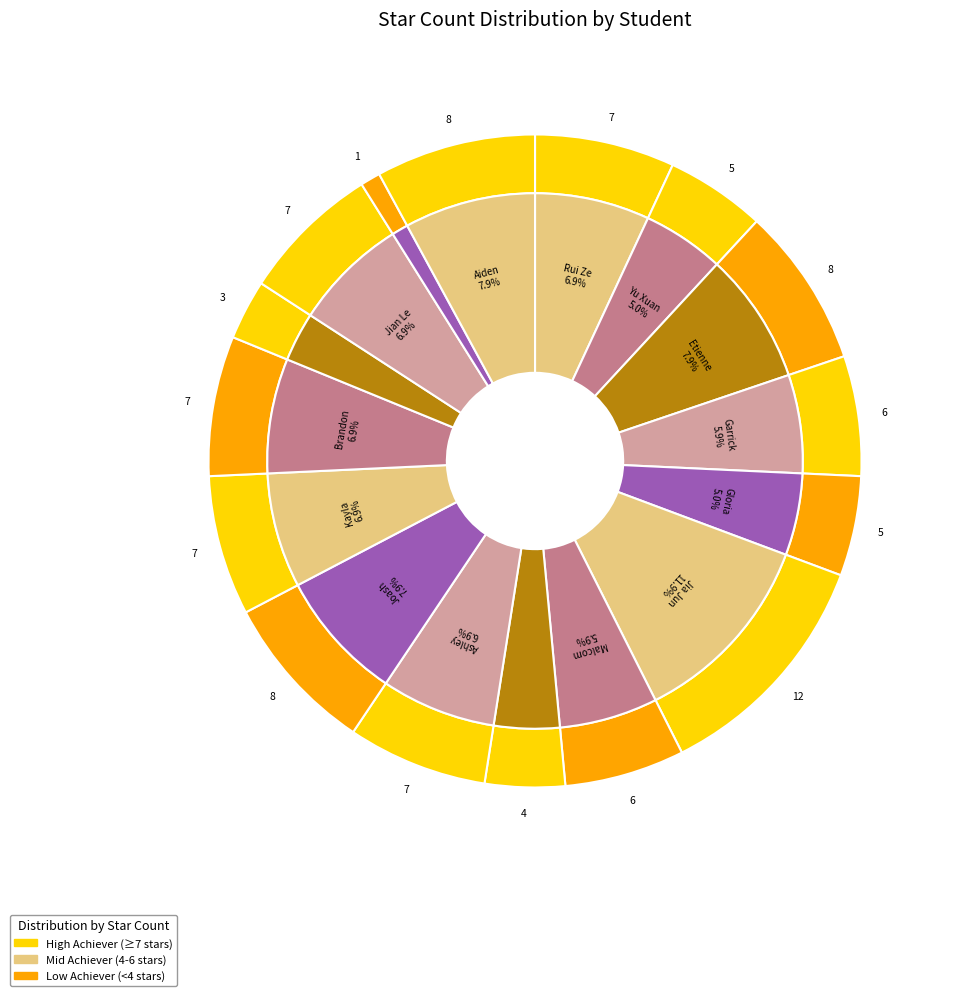

What is the total percentage of Jia Jun and Gloria?

16.8%